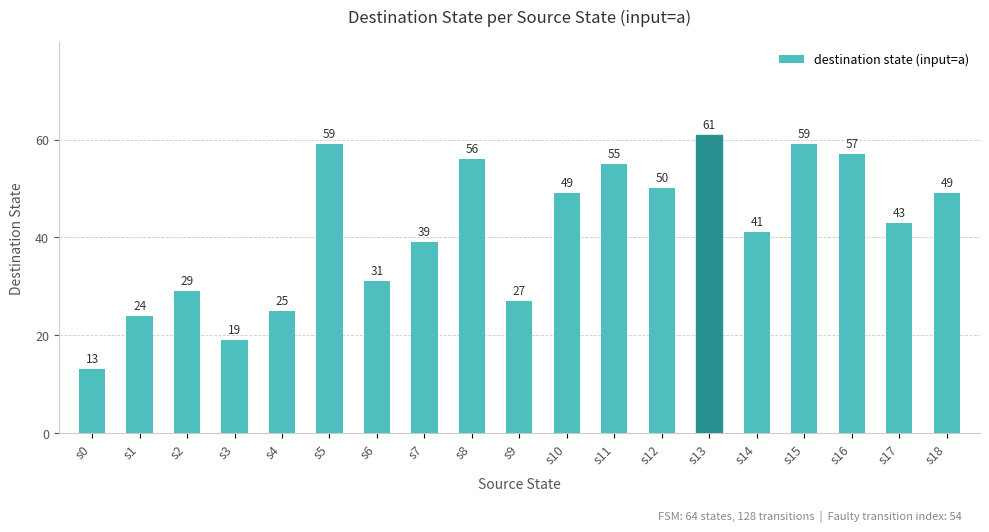

What is the smallest value displayed?

13